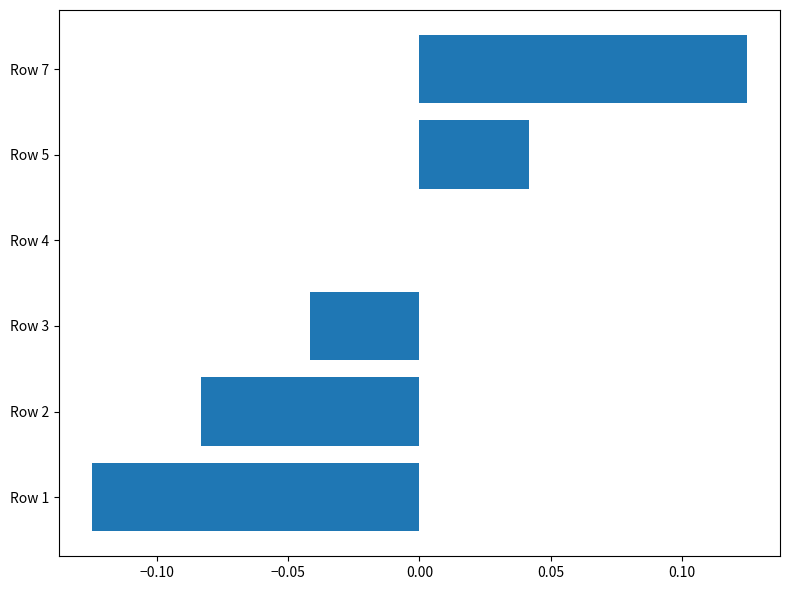

The value at Row 4 is 0.1. True or false?

False